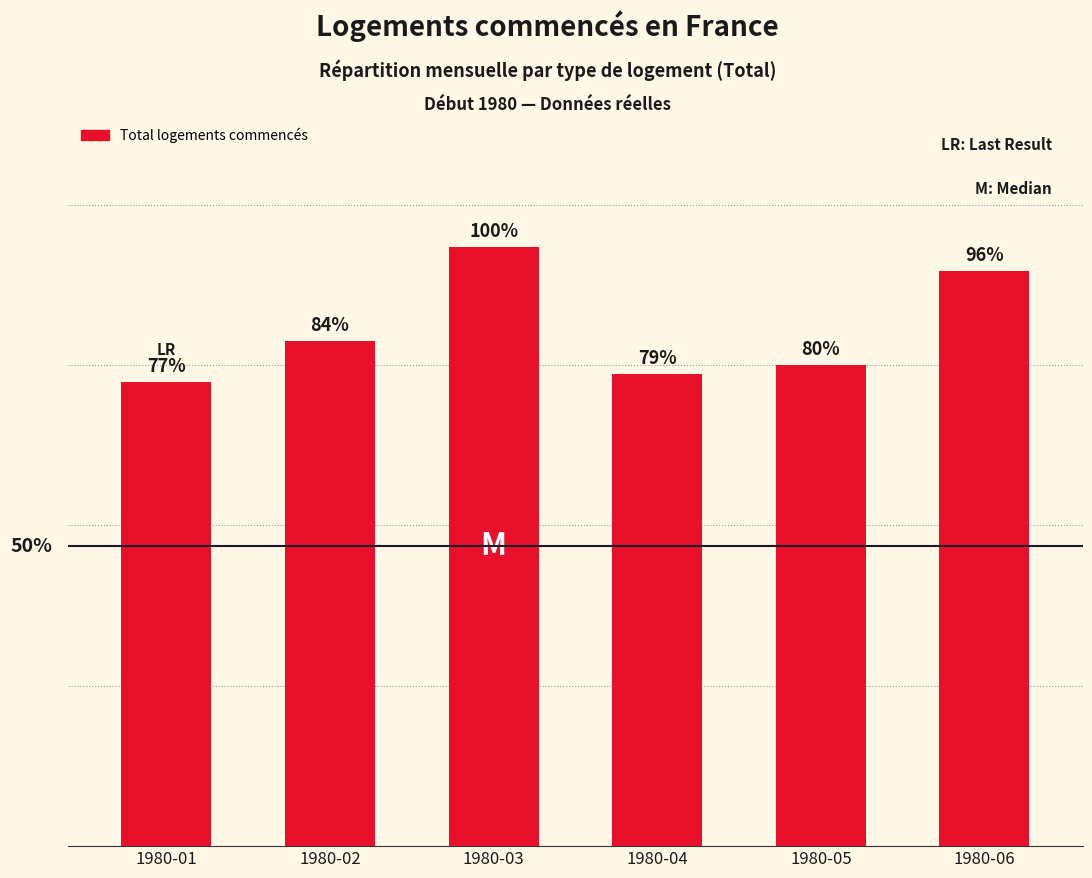

How many data points does each series have?

6